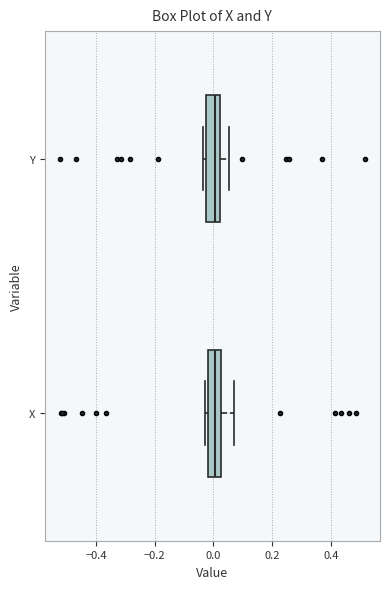

Reading bottom to top, transcribe this box plot: for each box, give where its median line is, the range the box spans, and where its two whiskers end, as read against the x-axis. The values are not printed on the chart, so give them approximately, as read against the axis.

X: median 0.00, box -0.02 to 0.02, whiskers -0.04 to 0.06
Y: median 0.00, box -0.02 to 0.02, whiskers -0.04 to 0.06